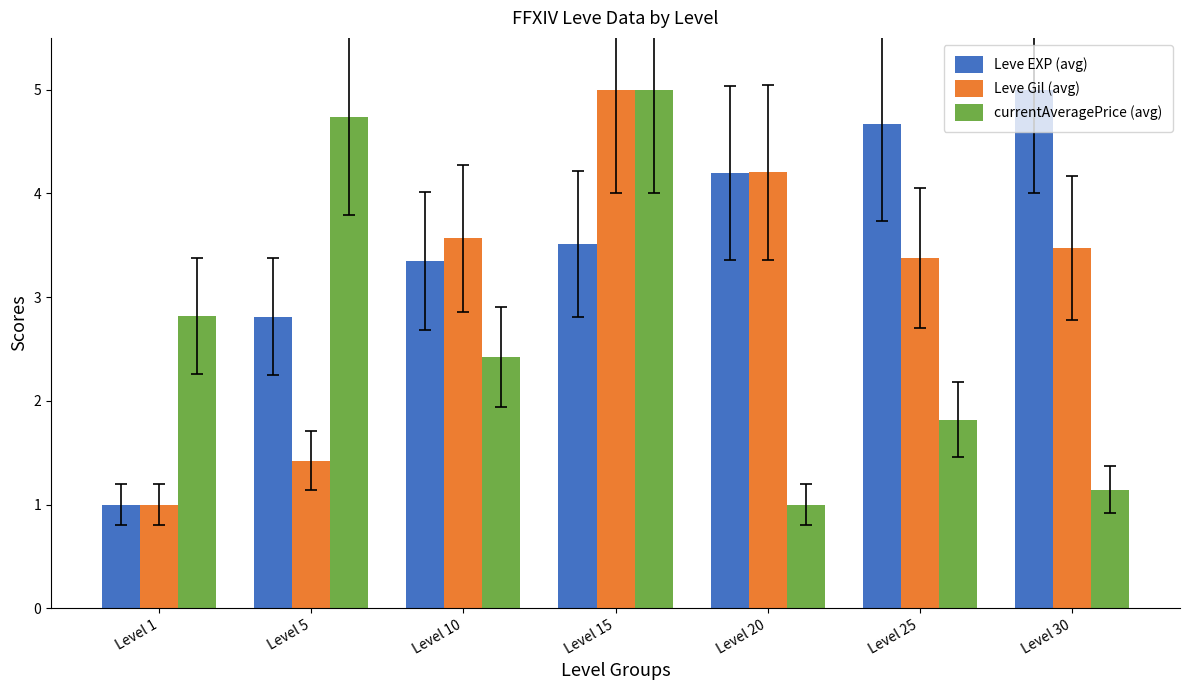

Reading right to left, extract all data points from this chart.

Leve EXP (avg): 5.0	4.7	4.2	3.5	3.3	2.8	1.0
Leve Gil (avg): 3.5	3.4	4.2	5.0	3.6	1.4	1.0
currentAveragePrice (avg): 1.1	1.8	1.0	5.0	2.4	4.7	2.8